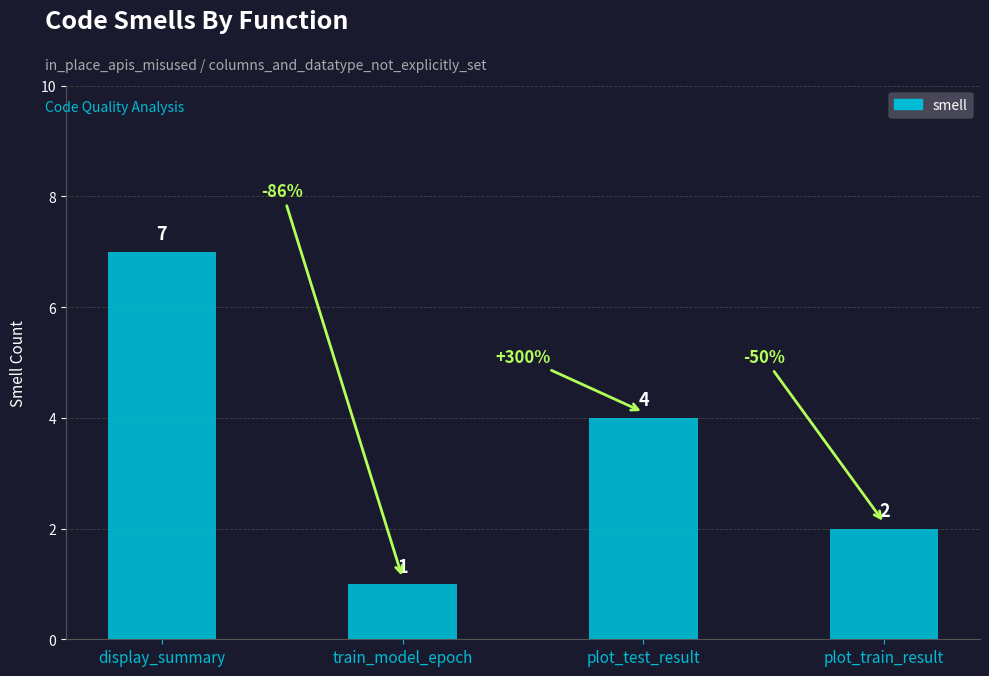

What is the label of the 4th bar from the right?

display_summary